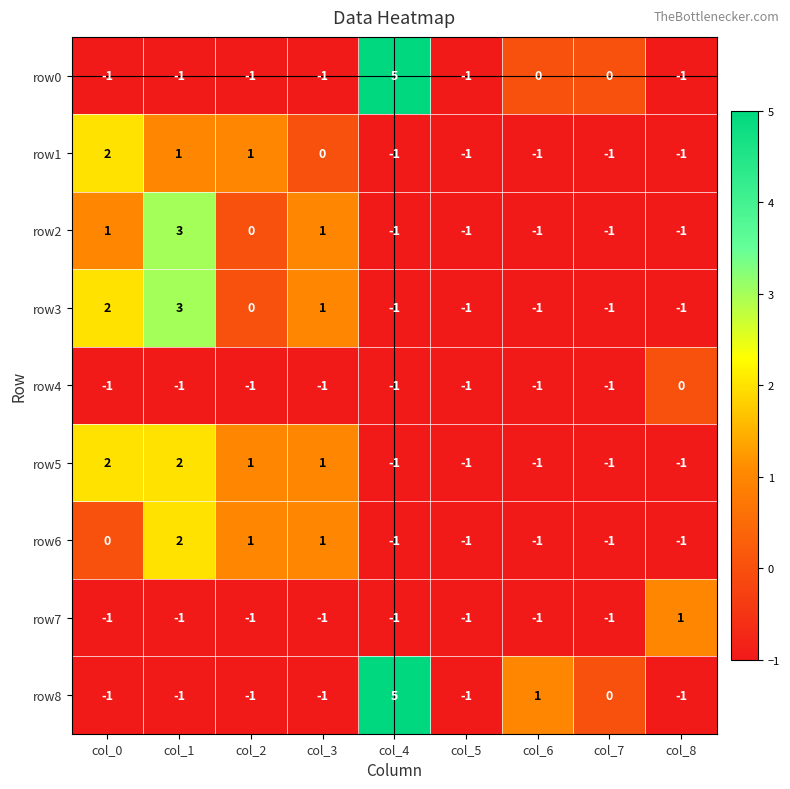

At which label is row6 closest to 0?

col_0